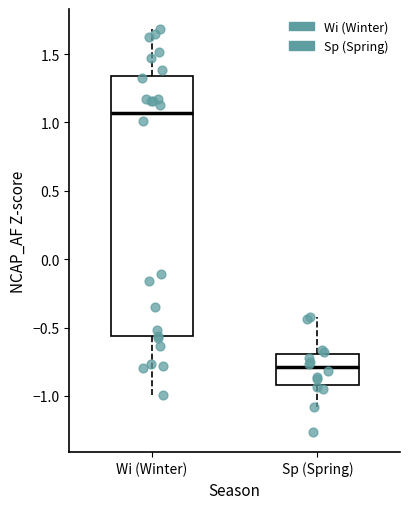

Which box is the tallest, from its lower edge to its upper edge?

Wi (Winter)